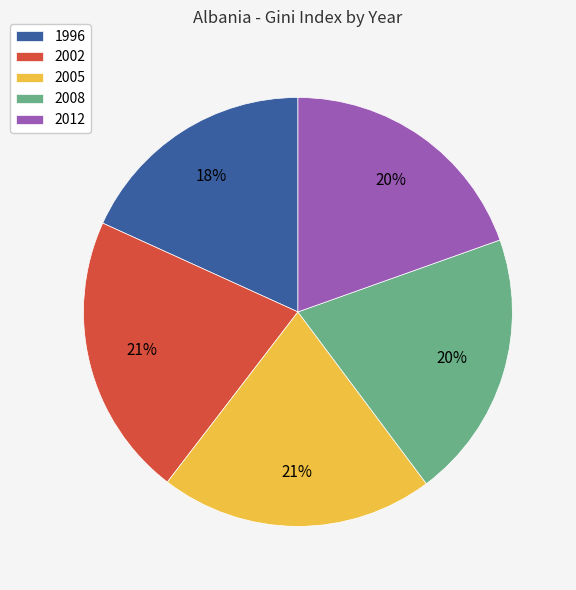

Which category has the smallest portion of the pie?

1996